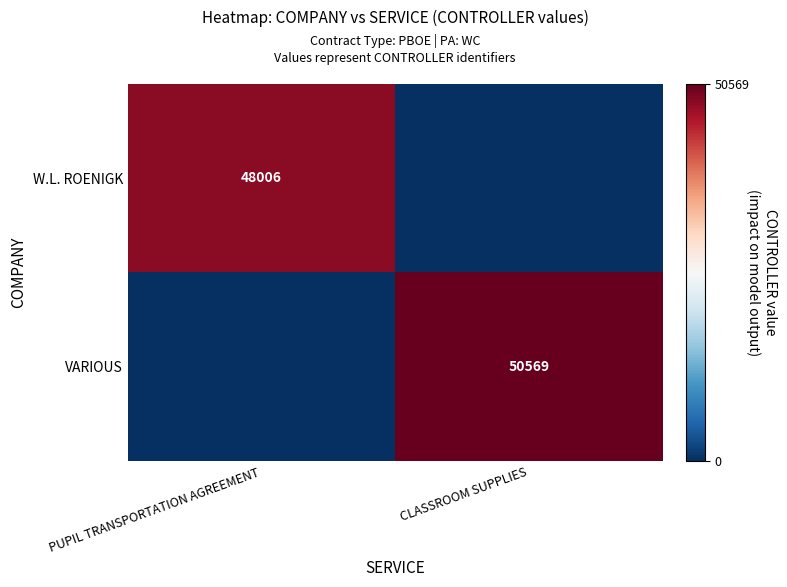

True or false: VARIOUS has a value of 13291 at CLASSROOM SUPPLIES.

False